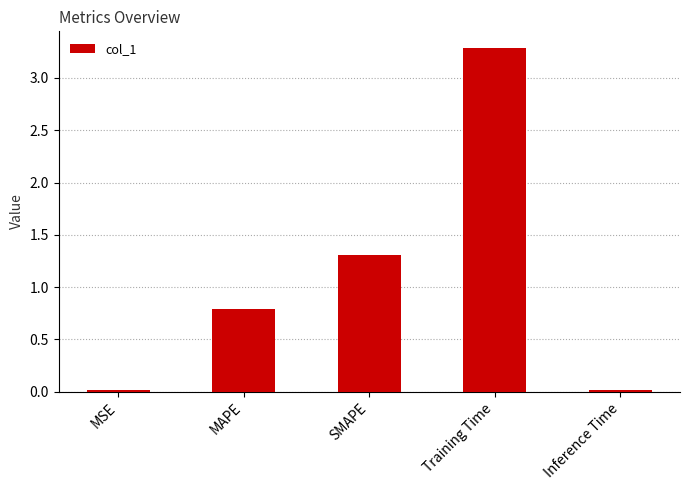

What is the difference between the maximum and minimum values?

3.3